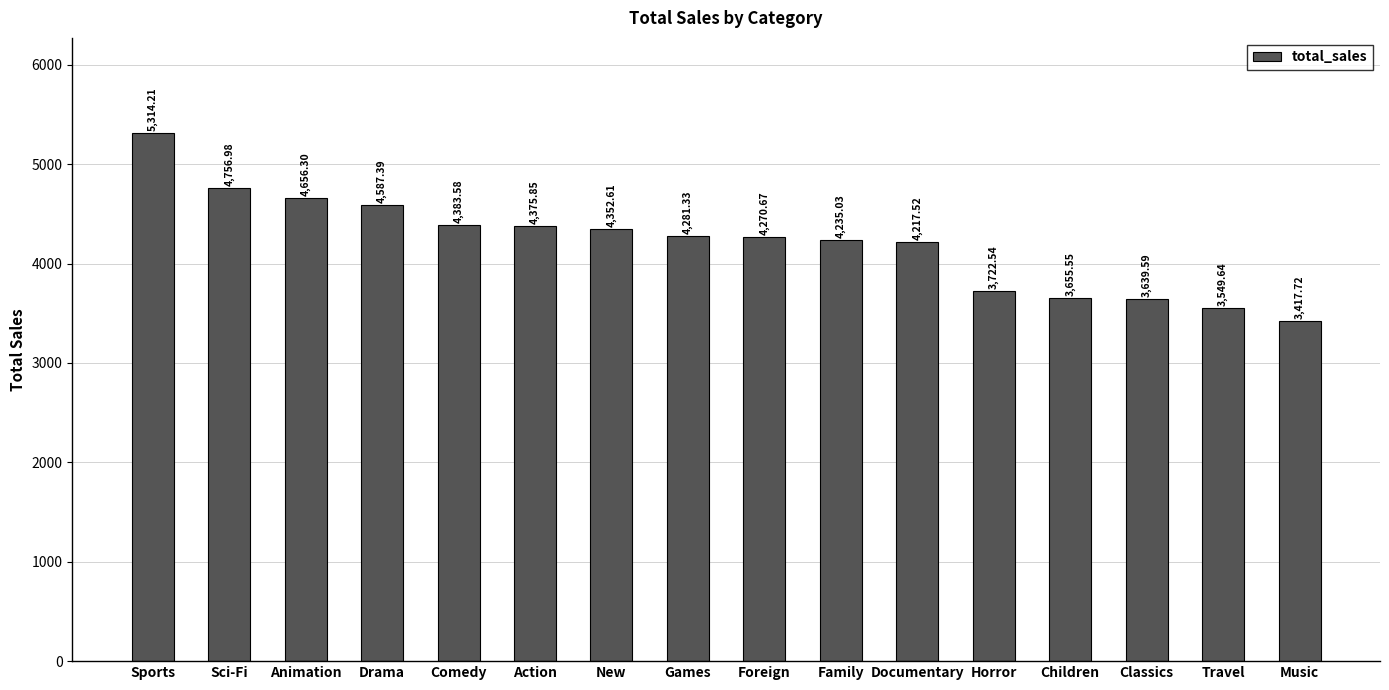

What is the minimum value shown in the chart?

3417.7